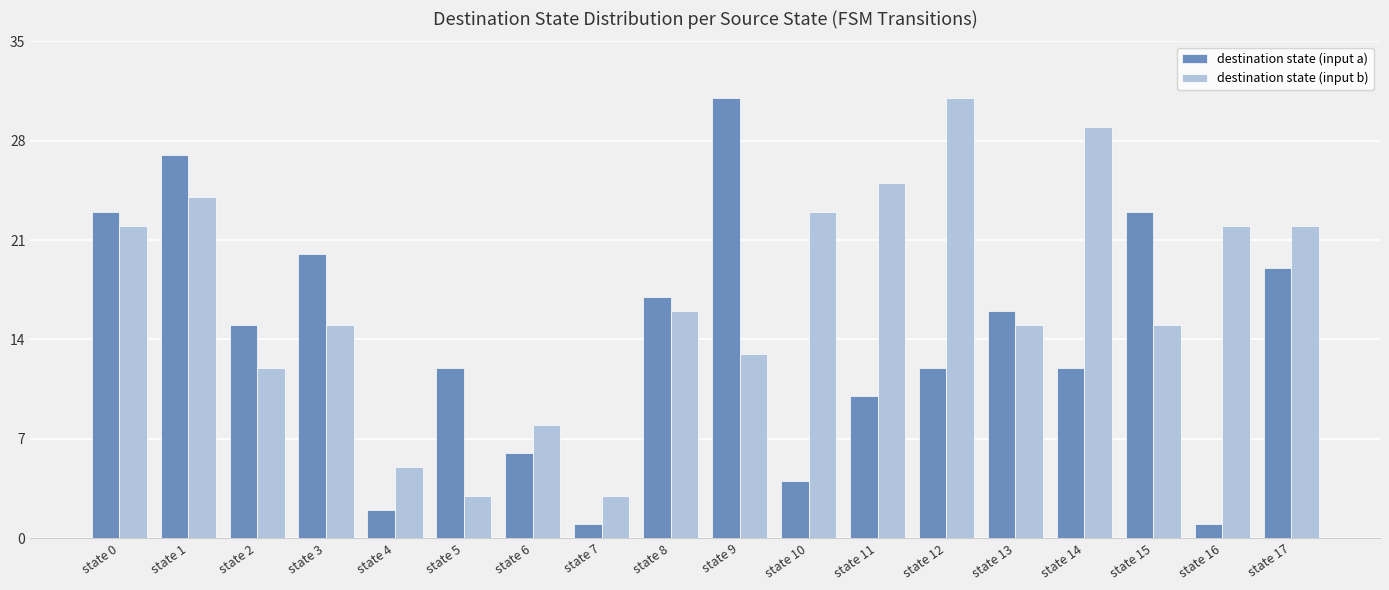

At which label is destination state (input b) closest to 17?

state 8